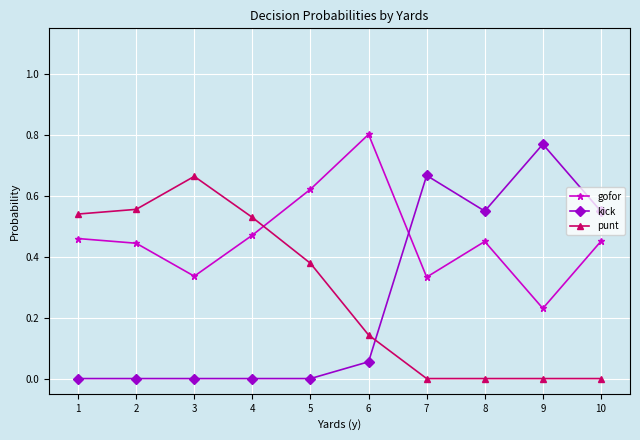

Between which two adjacent categories do punt and kick first intersect?

6 and 7